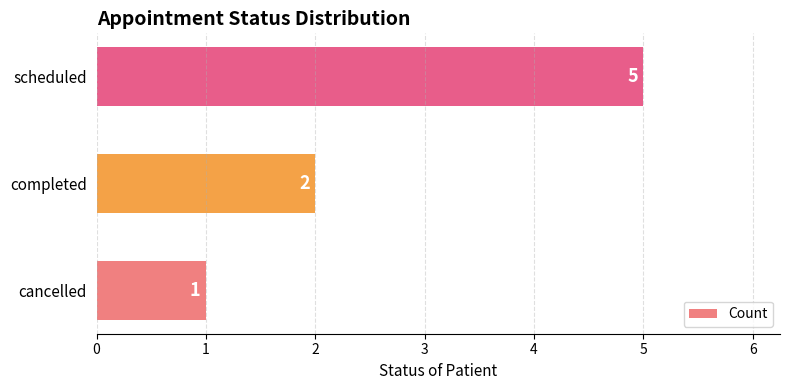

Rank the categories by value from lowest to highest.

cancelled, completed, scheduled